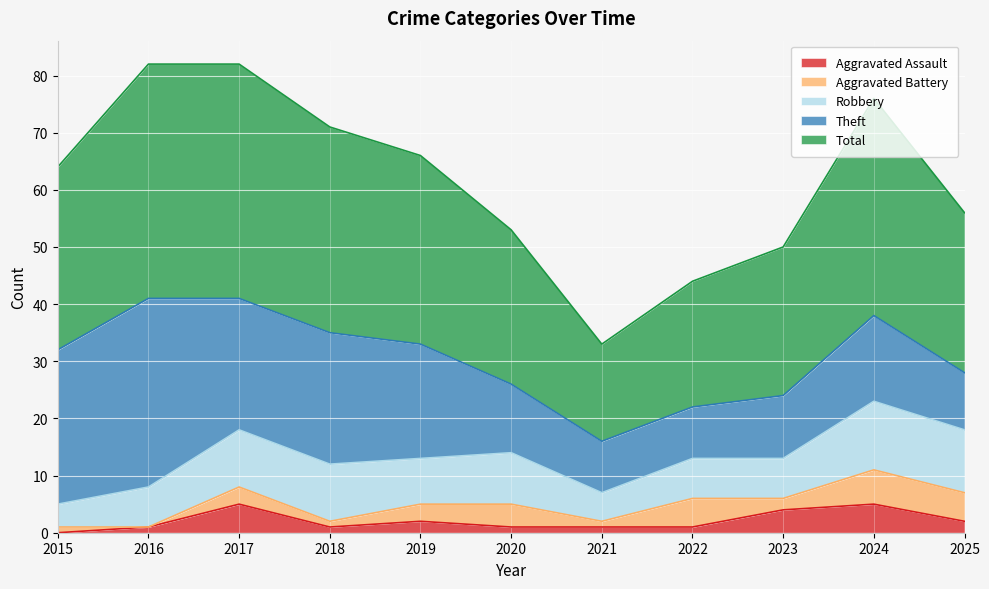

Is the value of Total at 2018 greater than the value of Aggravated Assault at 2023?

Yes